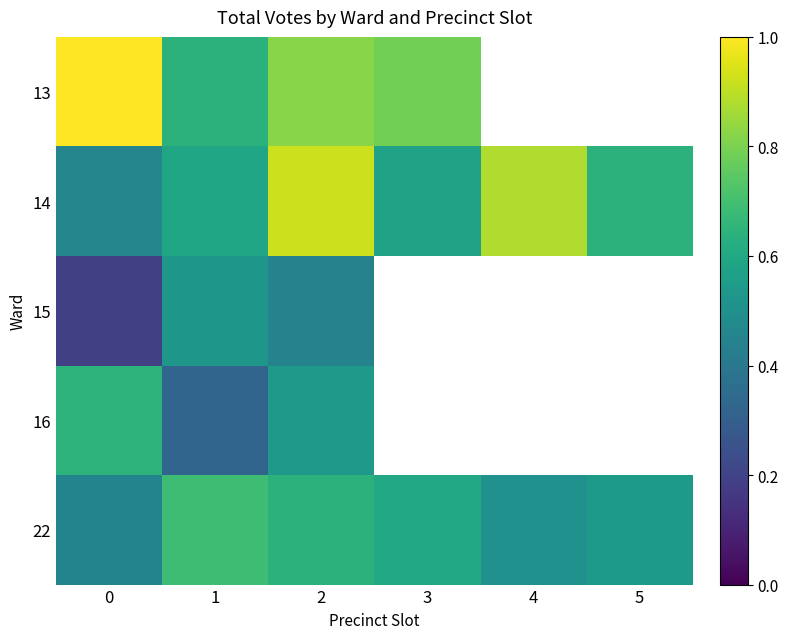

What is the spread (max minus min) of values at 0?

0.8